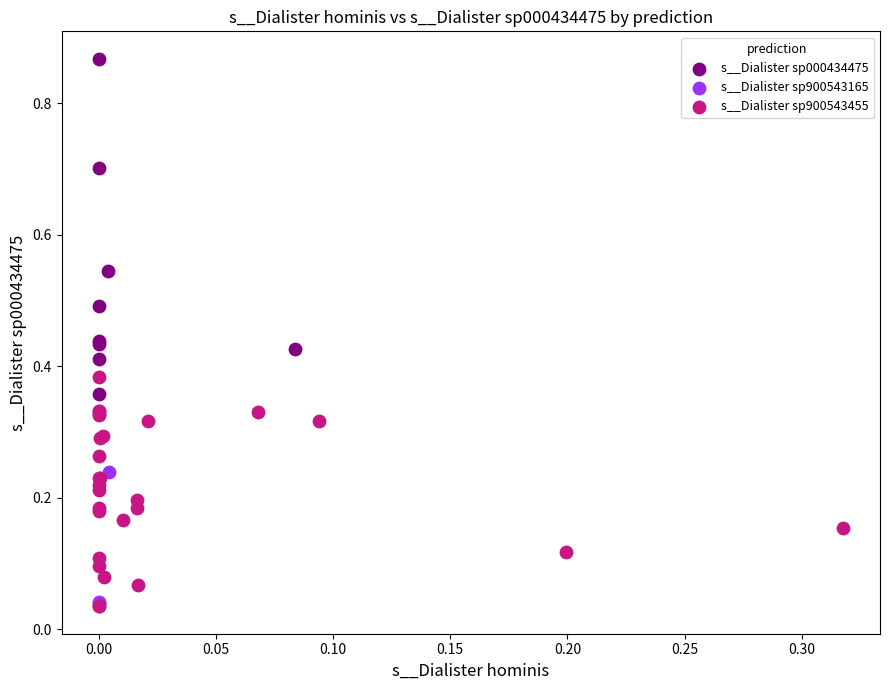

Which series contains the highest Y value?

s__Dialister sp000434475